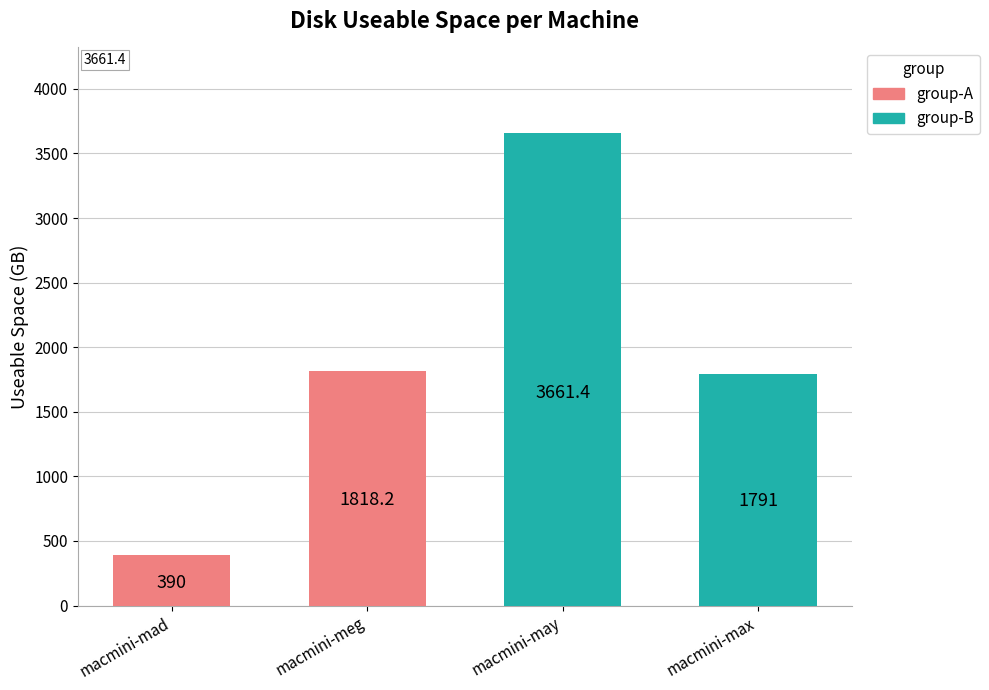

What value does the data have at macmini-max?

1791.0